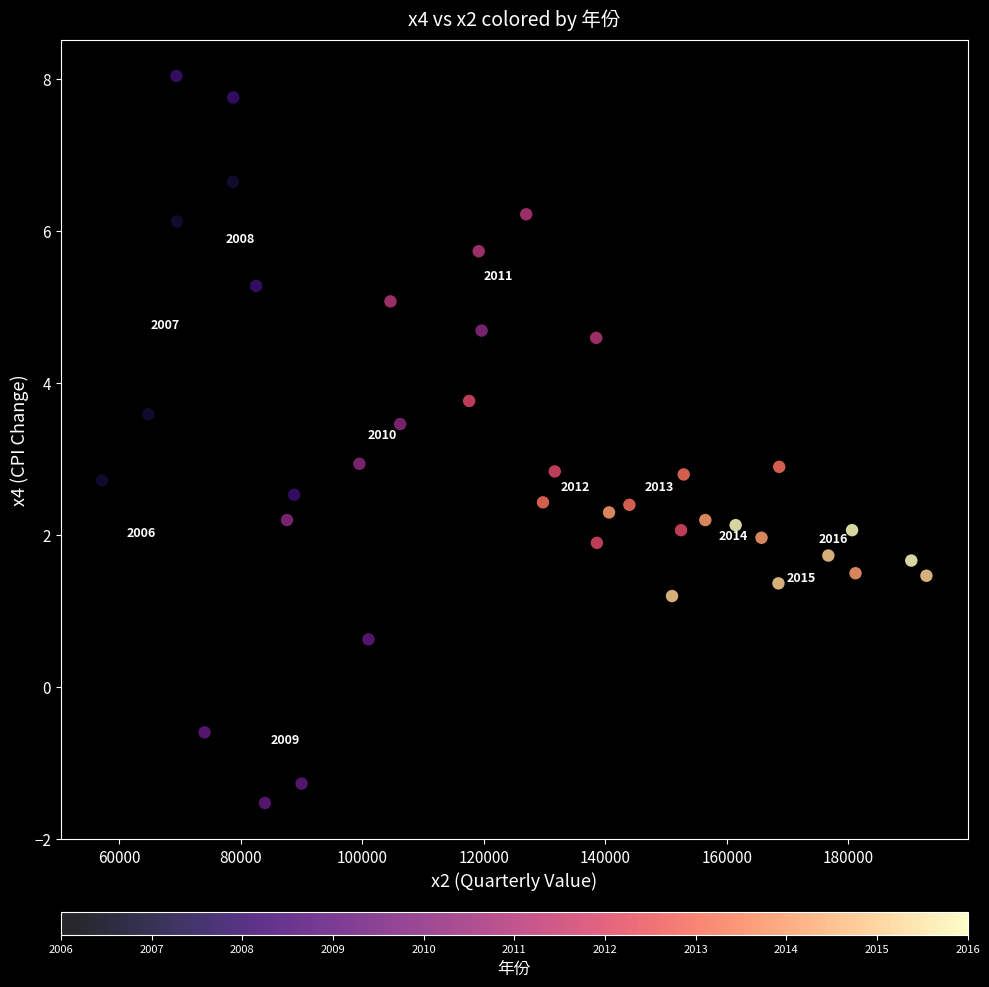

What is the range of X values (max minus min)?

135674.9